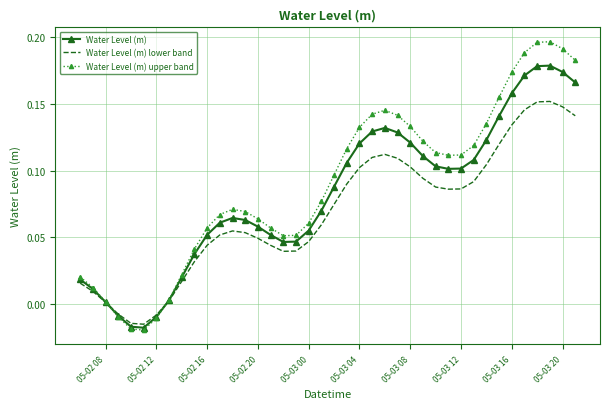

Which series has the widest spread of values?

Water Level (m) upper band